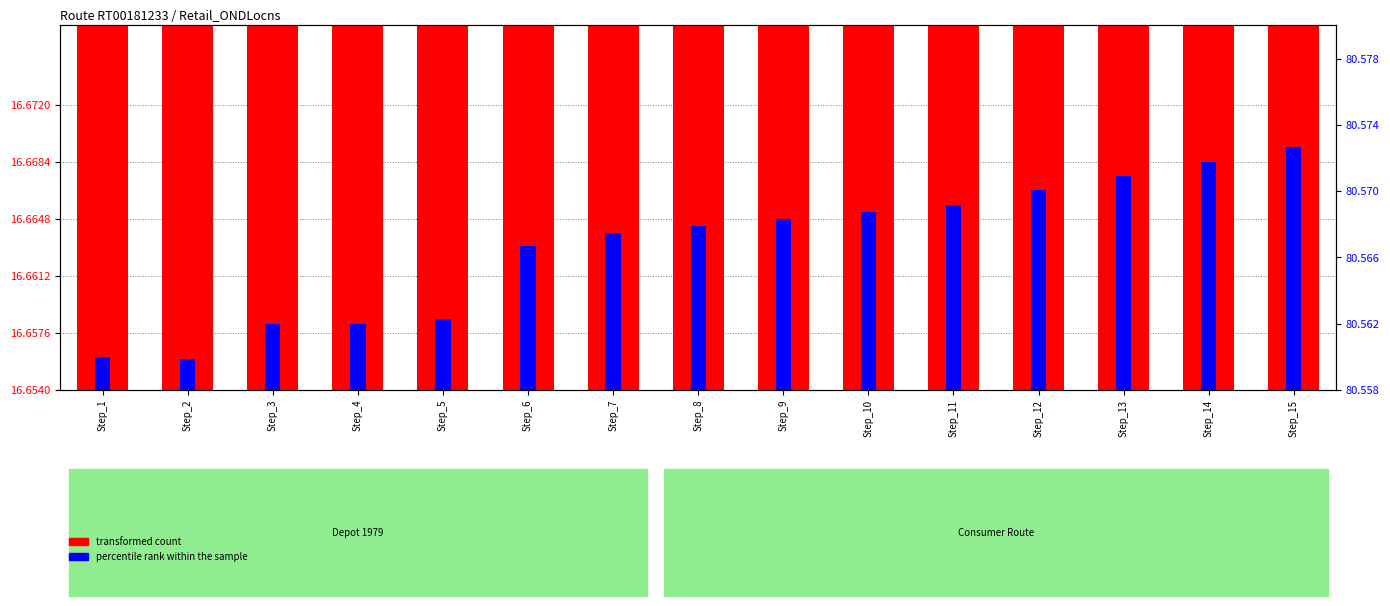

Rank the categories by transformed count value from lowest to highest.

Step_5, Step_4, Step_3, Step_2, Step_1, Step_6, Step_7, Step_8, Step_9, Step_10, Step_11, Step_12, Step_13, Step_14, Step_15